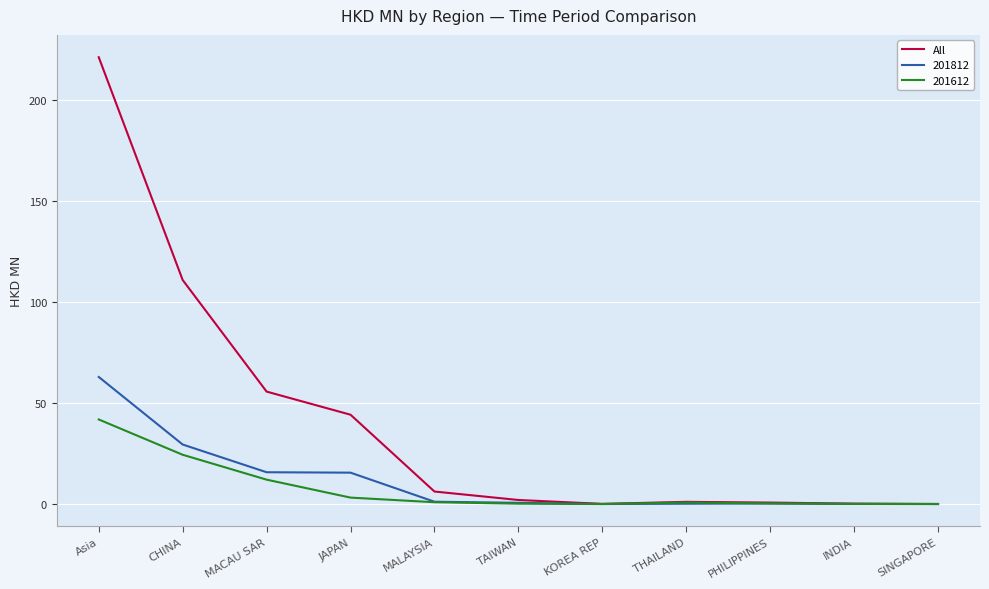

Is the value of All at JAPAN greater than the value of 201612 at MACAU SAR?

Yes